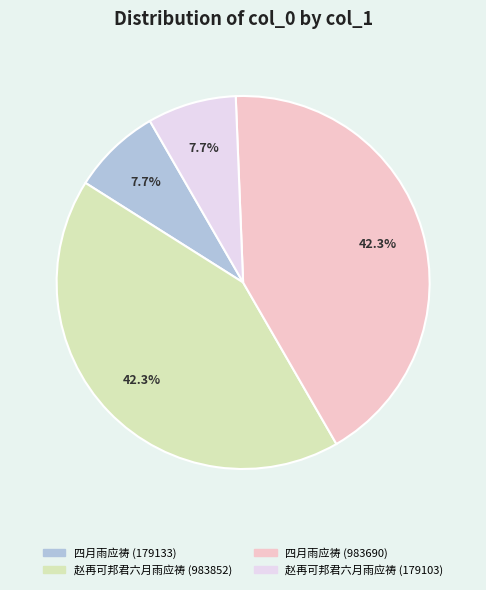

Approximately how many times larger is the value at 四月雨应祷 (983690) compared to 赵再可邦君六月雨应祷 (983852)?

1.0